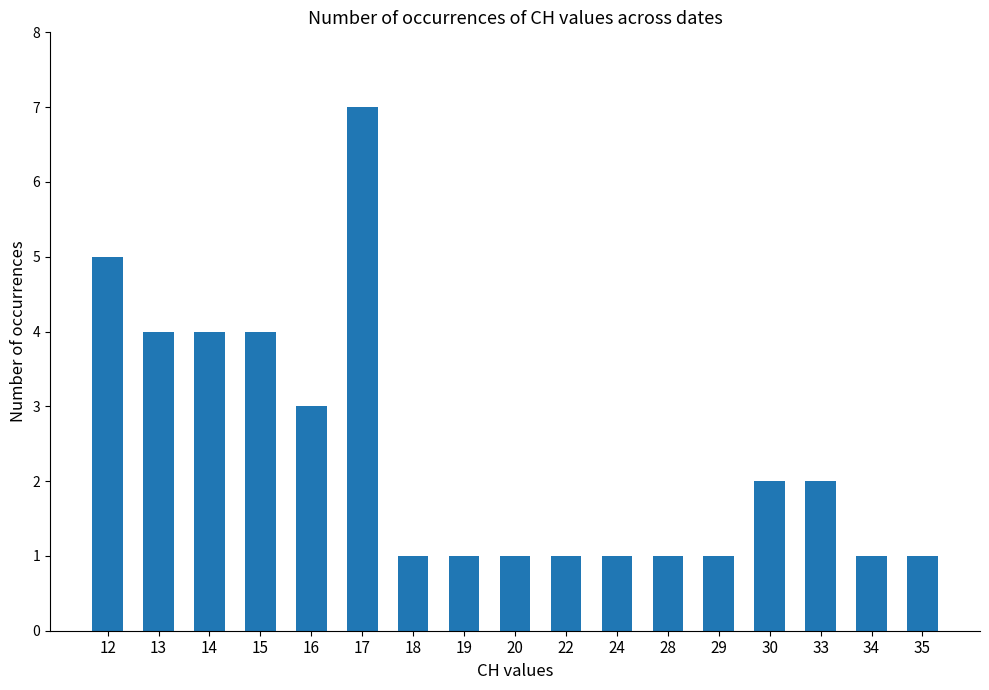

What is the greatest value displayed?

7